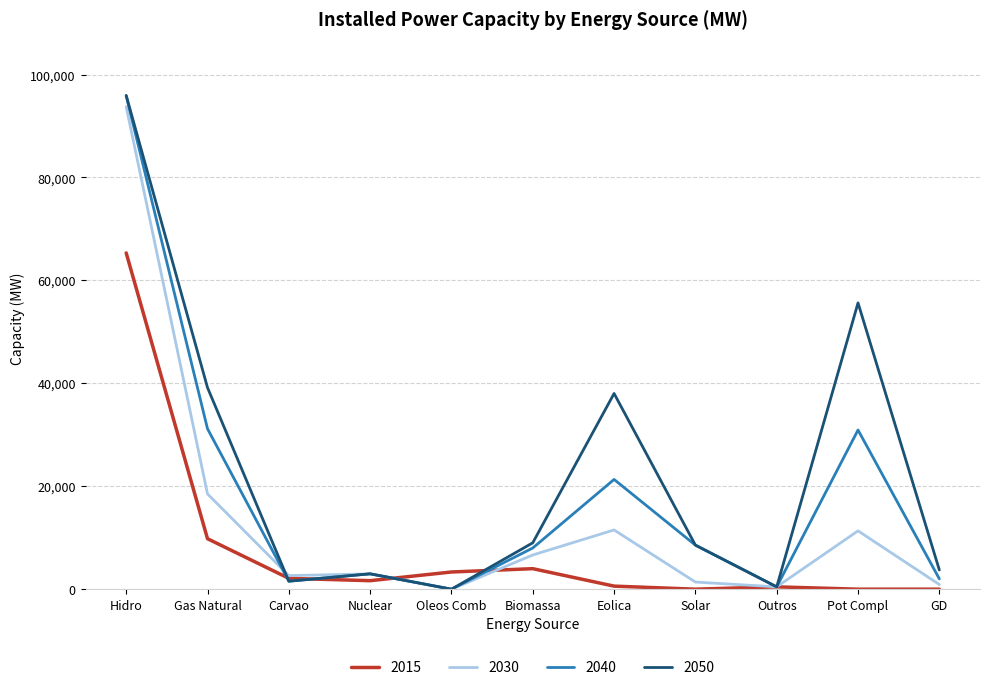

Which series ends up on top after the final intersection of 2050 and 2015?

2050